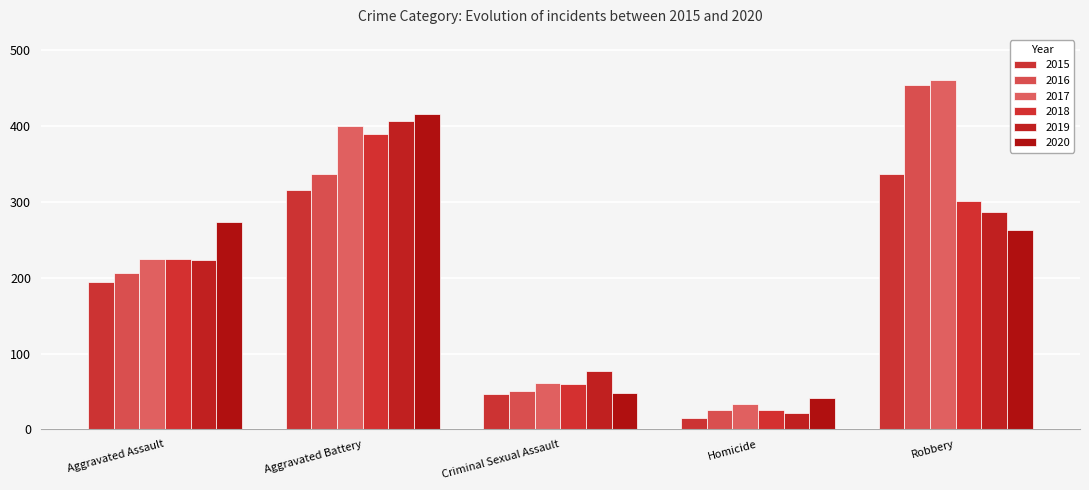

At which category does the chart reach its minimum across all series?

Homicide